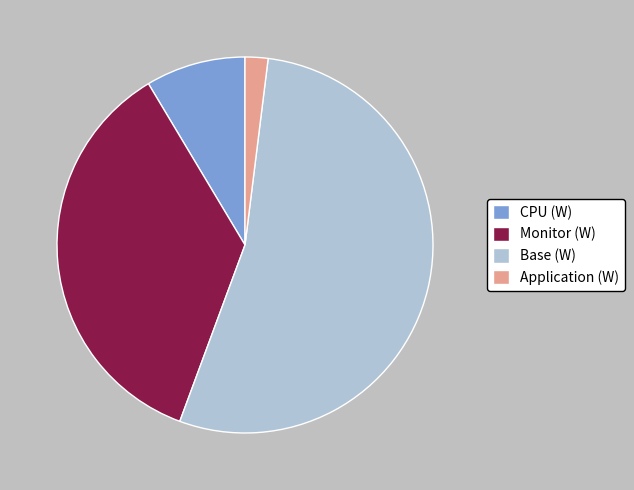

Count the number of slices in the pie.

4